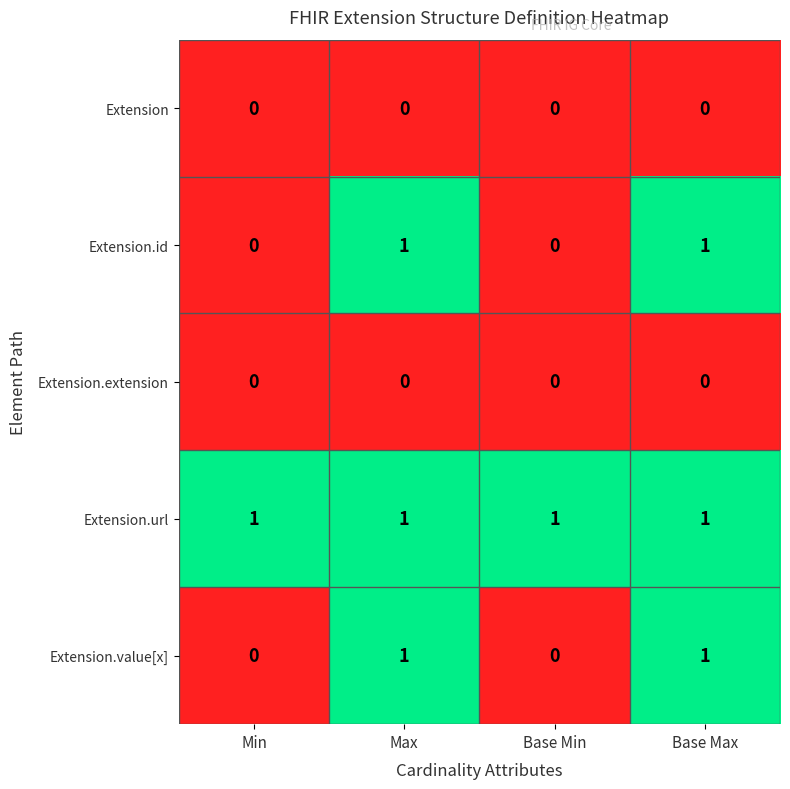

The Extension.id series shows 1 at Max. True or false?

True